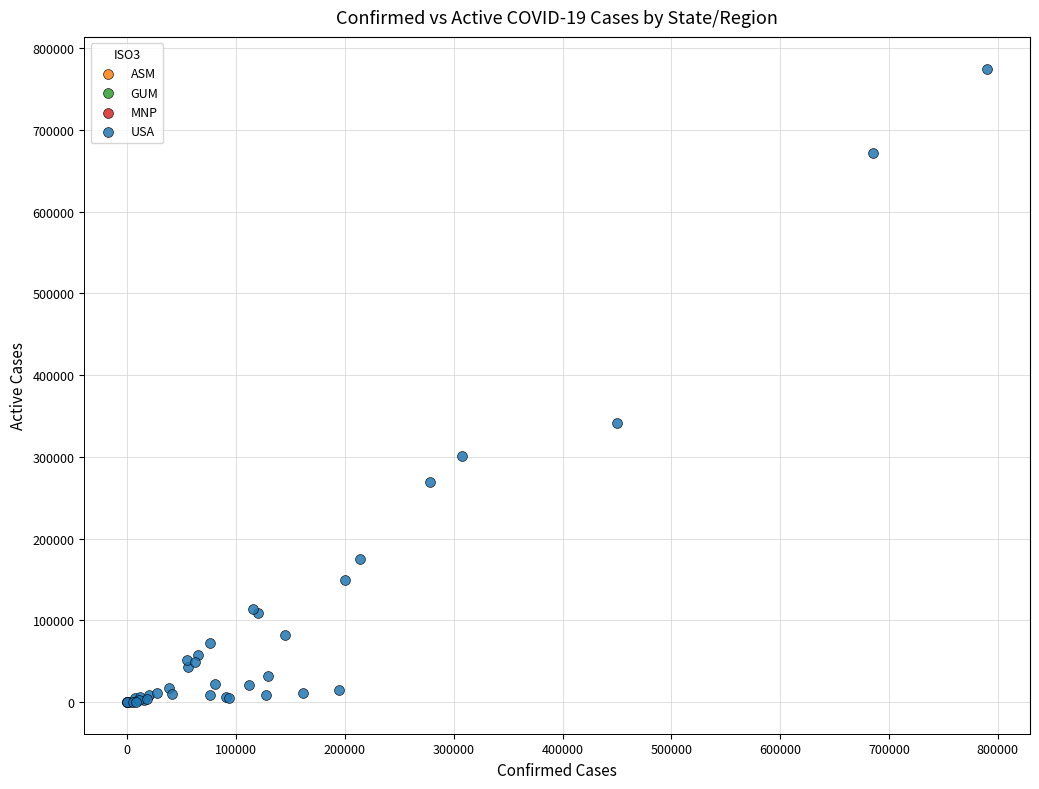

What are all the series names shown in the legend?

ASM, GUM, MNP, USA